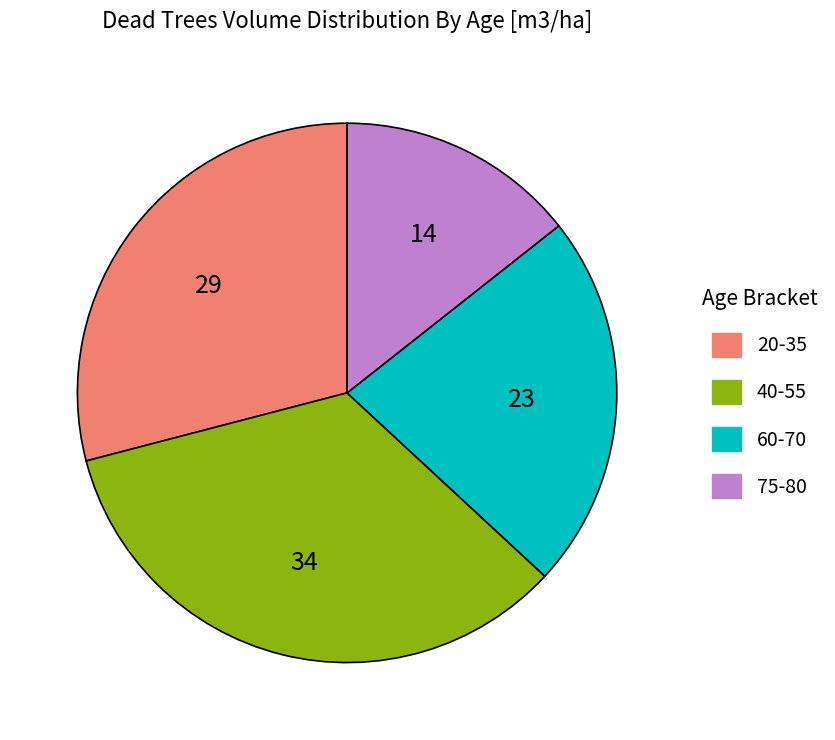

How many slices are in this pie chart?

4